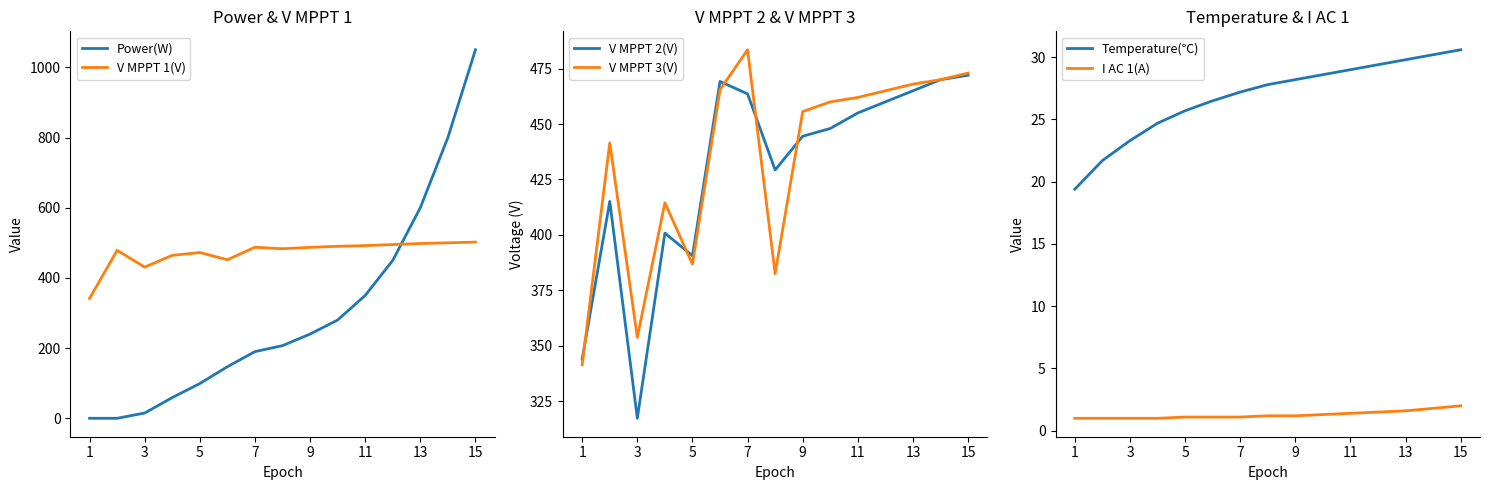

What value does the V MPPT 1(V) series have at 9?

487.0